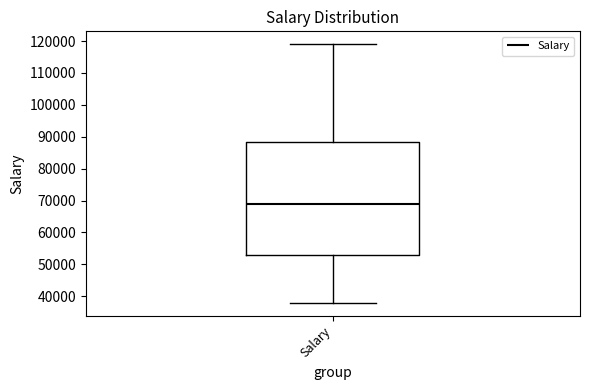

Transcribe this box plot: give where the median line is, the range the box spans, and where the two whiskers end, as read against the y-axis. The values are not printed on the chart, so give them approximately, as read against the axis.

median 69000, box 53000 to 88000, whiskers 38000 to 119000